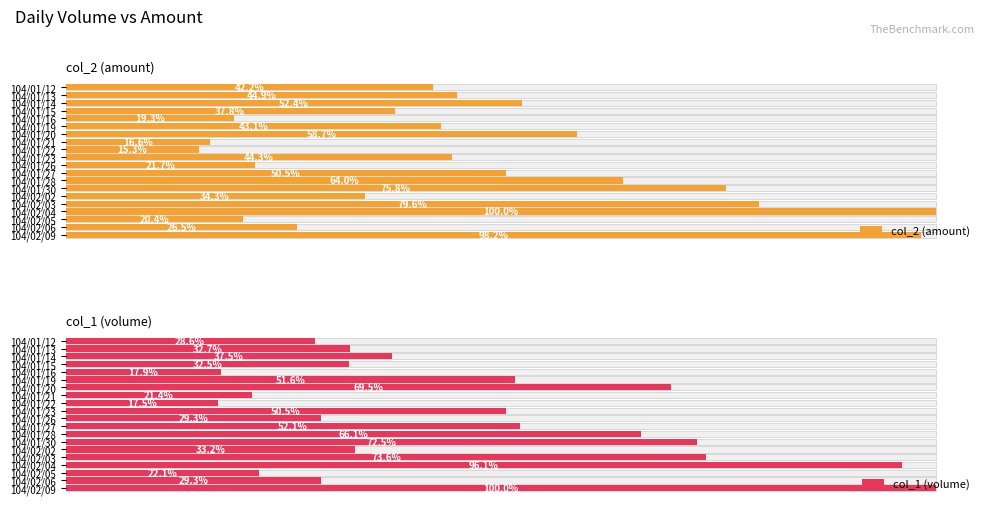

Between 104/01/12 and 104/01/13, which is larger?

104/01/13